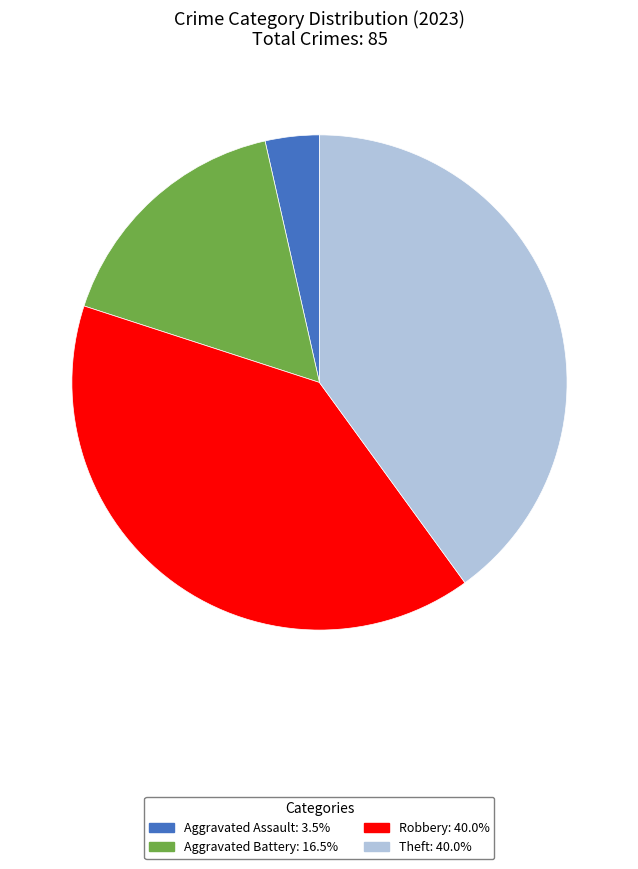

Is there any slice that represents more than half of the pie?

No